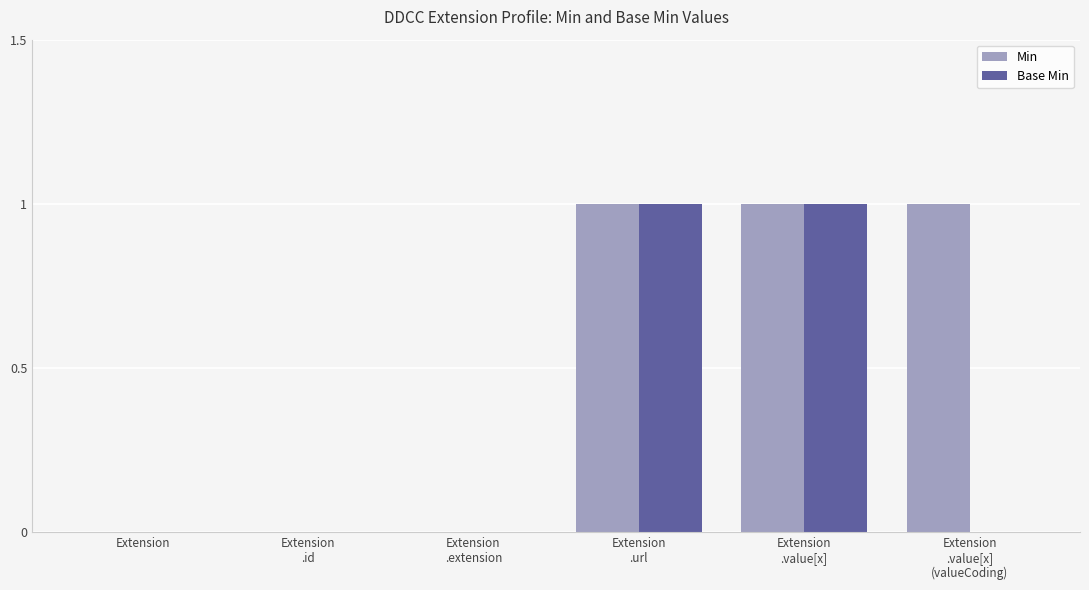

Which series has the largest total across all categories?

Min